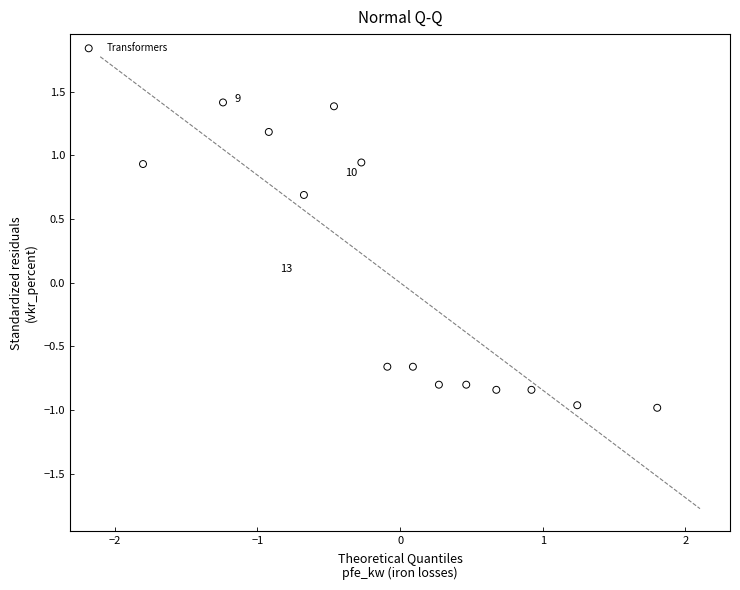

What is the range of X values (max minus min)?

3.6